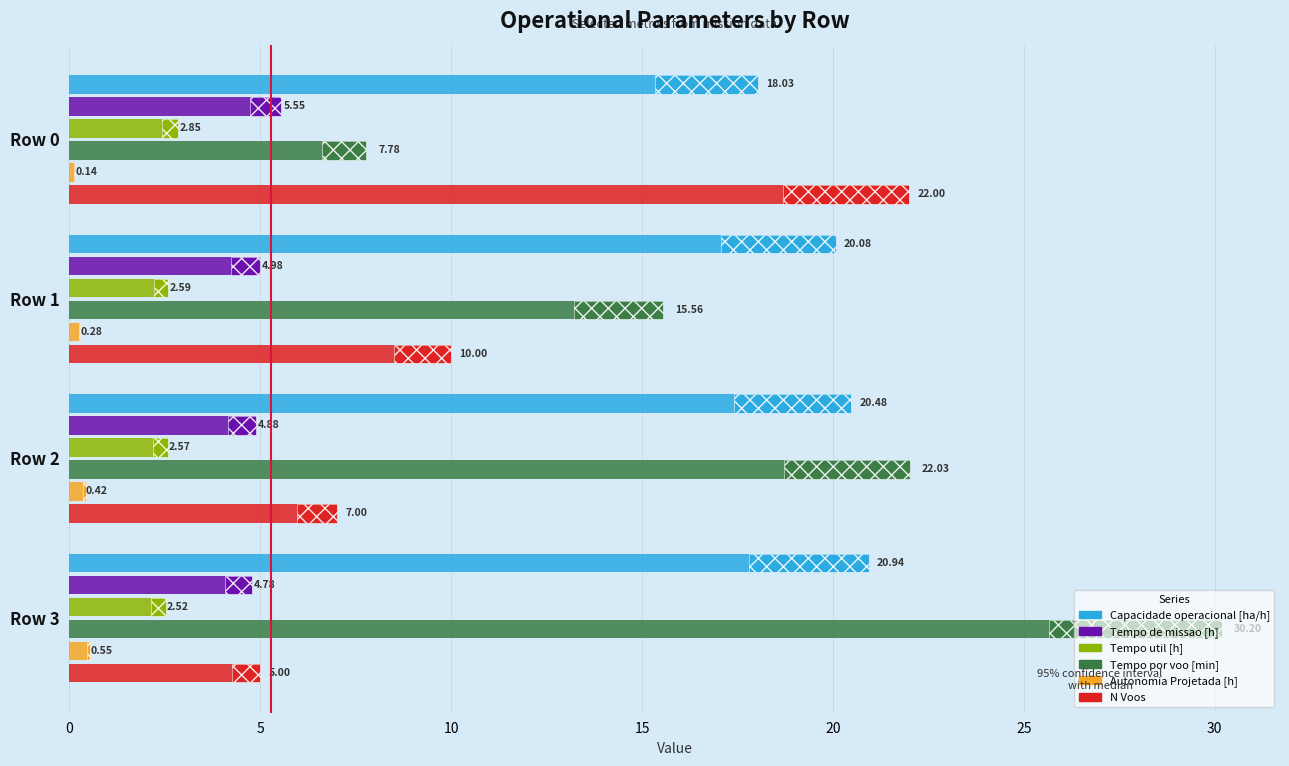

Does the chart contain any negative values?

No